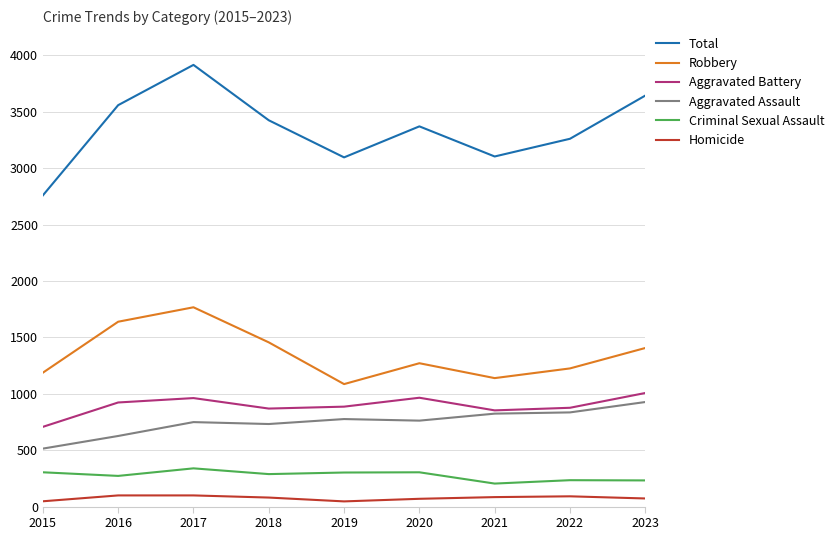

Is it true that Aggravated Assault equals 261 at 2015?

False